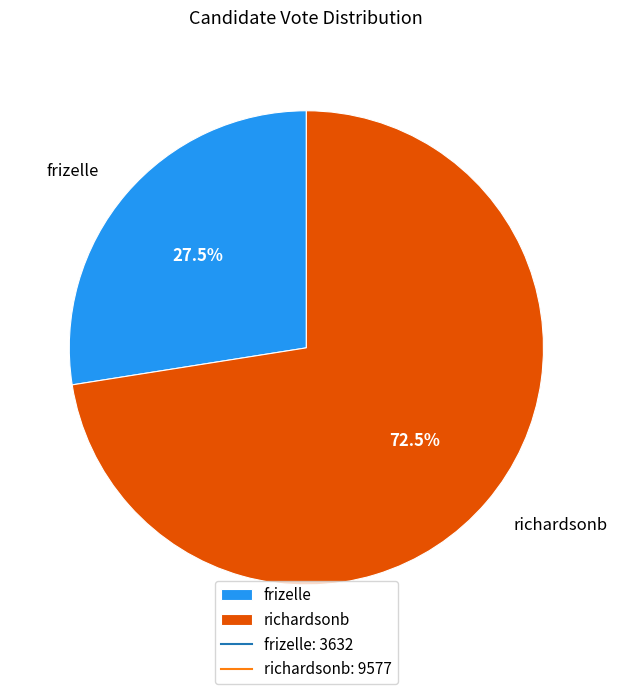

Rank the categories by value from lowest to highest.

frizelle, richardsonb